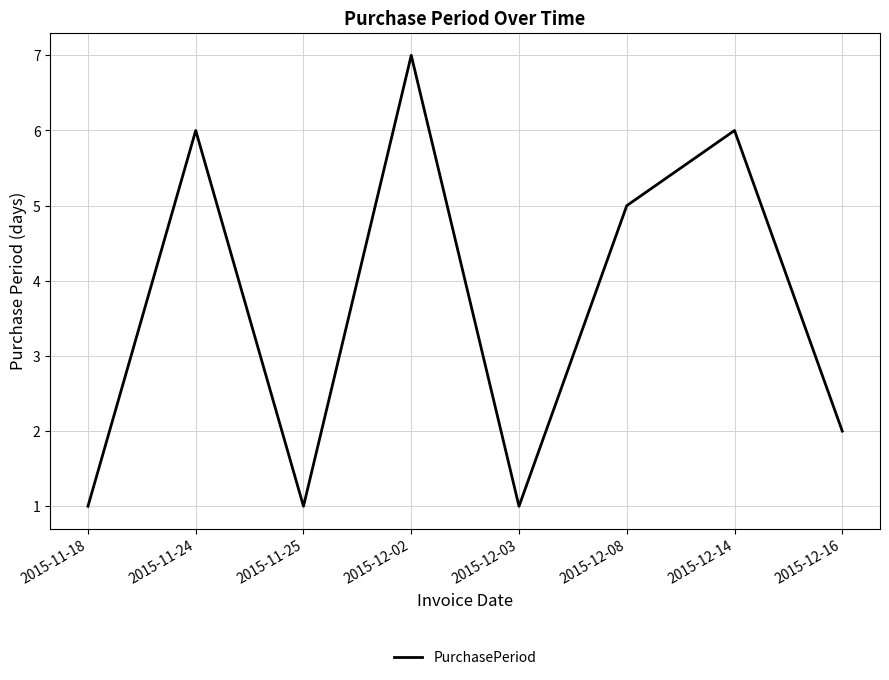

Reading left to right, list all the values displayed in this chart.

2015-11-18=1	2015-11-24=6	2015-11-25=1	2015-12-02=7	2015-12-03=1	2015-12-08=5	2015-12-14=6	2015-12-16=2